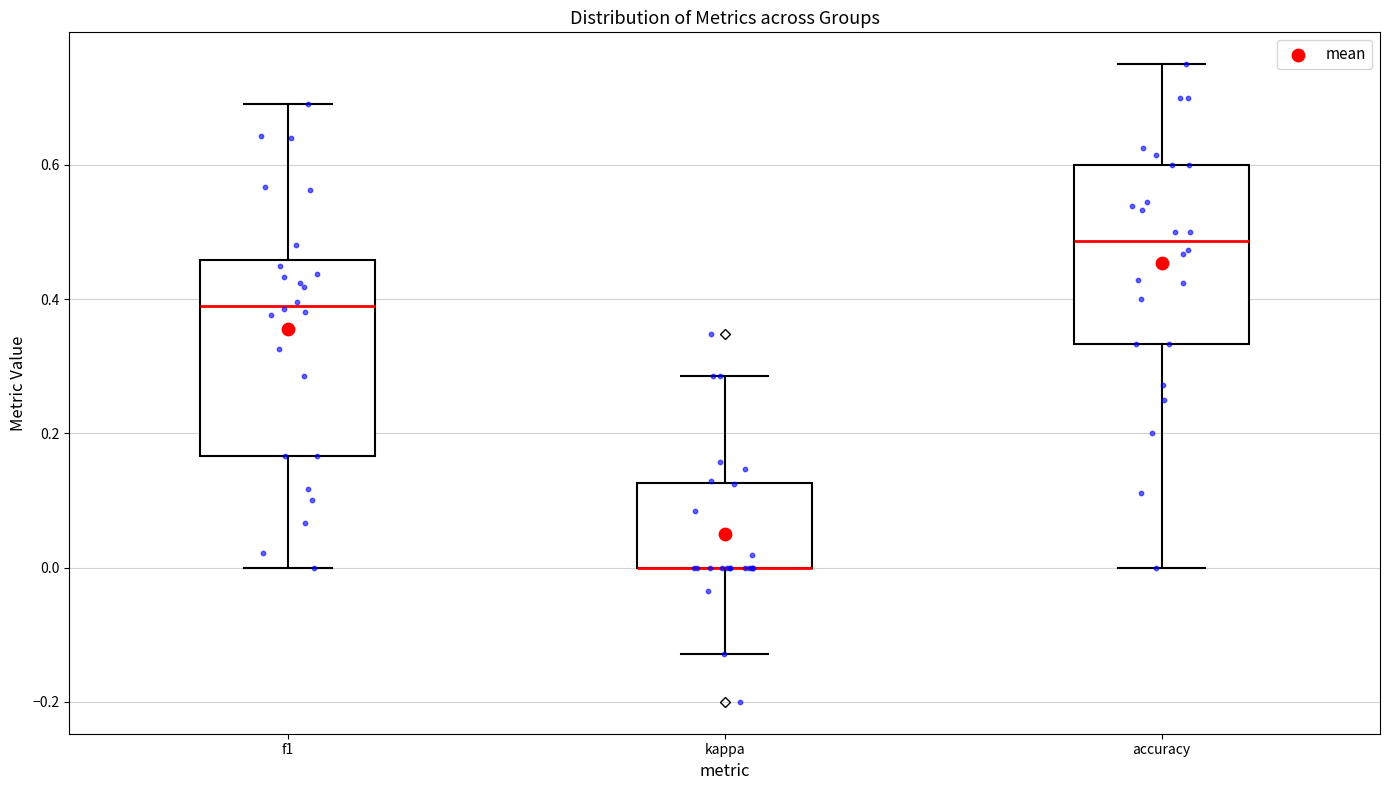

Reading left to right, transcribe this box plot: for each box, give where its median line is, the range the box spans, and where its two whiskers end, as read against the y-axis. The values are not printed on the chart, so give them approximately, as read against the axis.

f1: median 0.40, box 0.16 to 0.46, whiskers 0.00 to 0.70
kappa: median 0.00 (drawn on the box's lower edge), box 0.00 to 0.12, whiskers -0.12 to 0.28
accuracy: median 0.48, box 0.34 to 0.60, whiskers 0.00 to 0.76